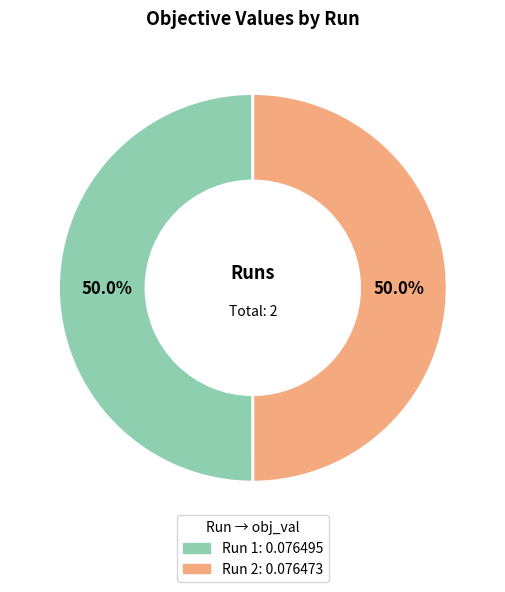

Do Run 2 and Run 1 together represent more than half of the pie?

Yes